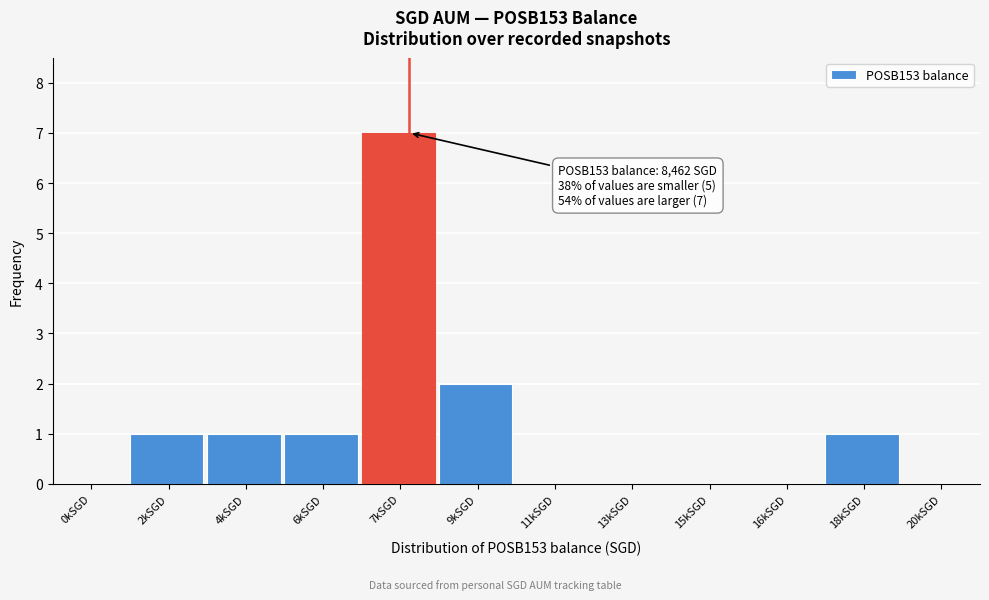

Reading right to left, transcribe all the data shown in this chart.

20kSGD=0	18kSGD=1	16kSGD=0	15kSGD=0	13kSGD=0	11kSGD=0	9kSGD=2	7kSGD=7	6kSGD=1	4kSGD=1	2kSGD=1	0kSGD=0